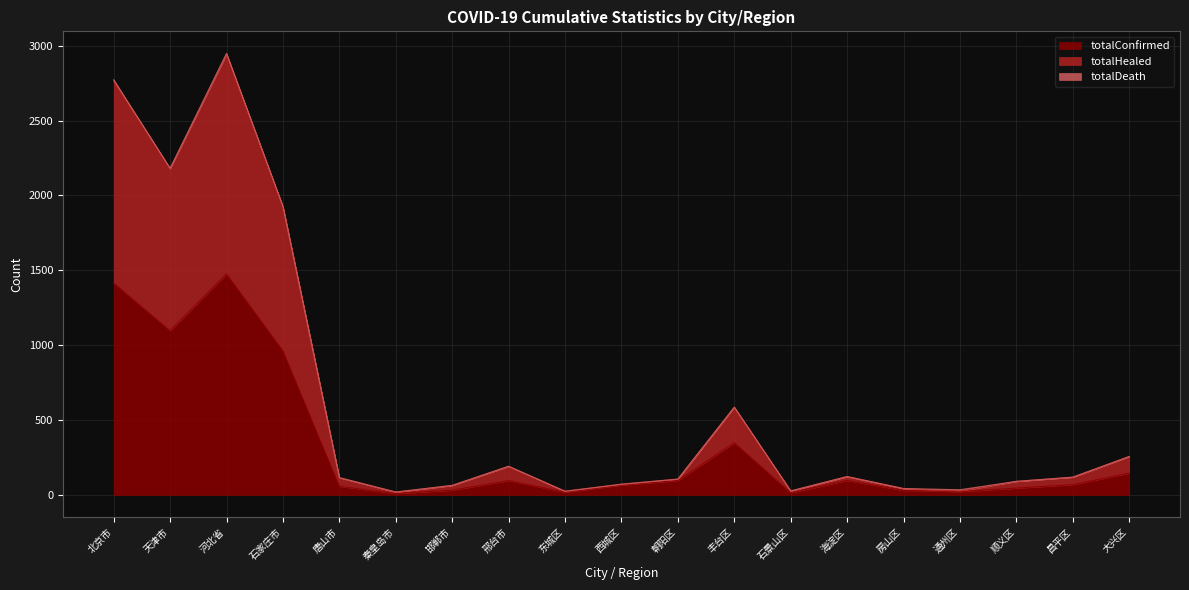

What is the label of the 12th point from the left?

丰台区